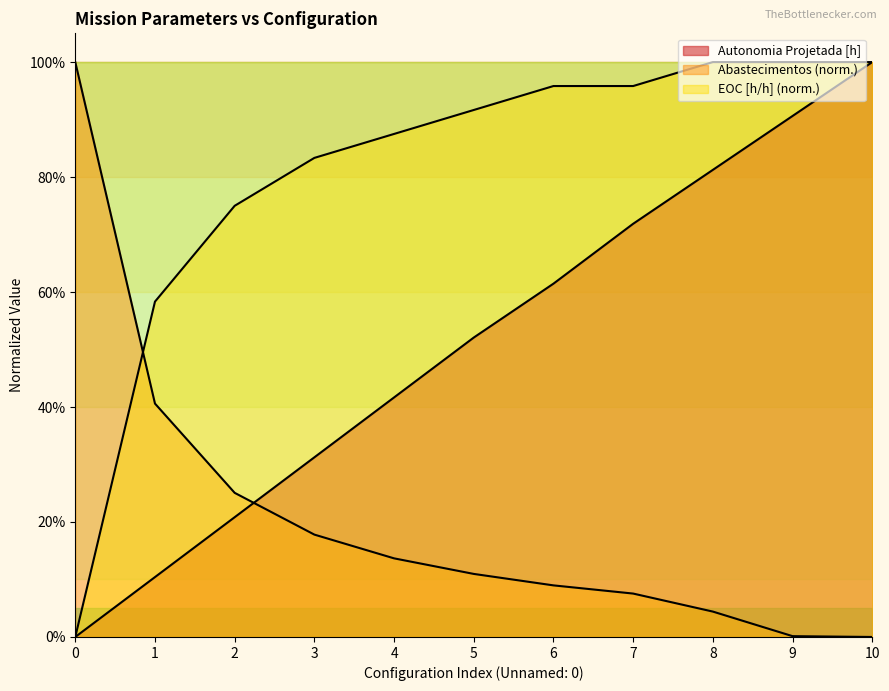

Which has a higher value, 4 or 0?

4